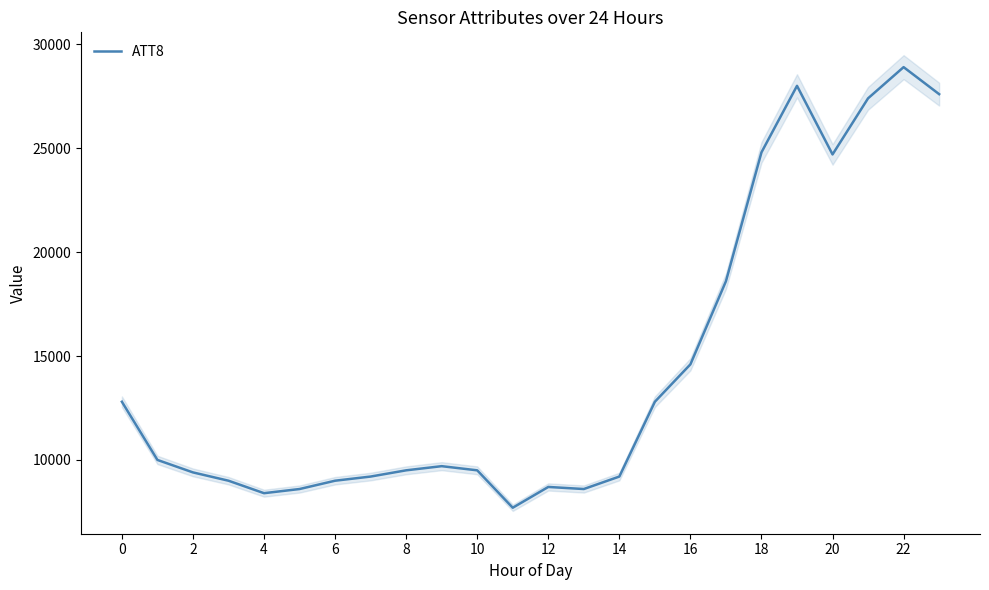

The chart shows a value of 12800 at 15. True or false?

True